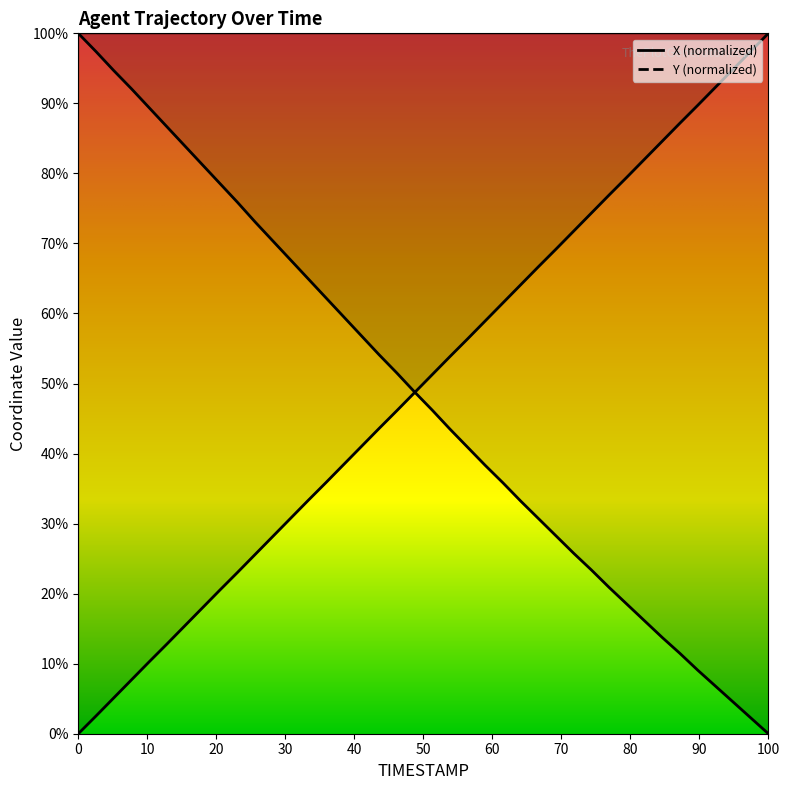

At how many categories does at least one series exceed 74?

21